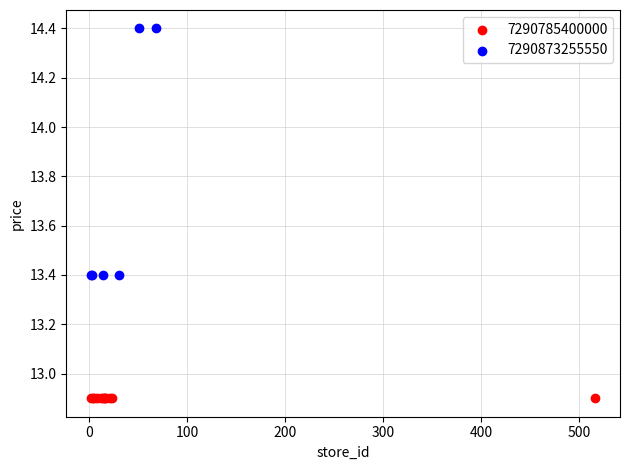

Which series reaches the maximum Y coordinate?

7290873255550